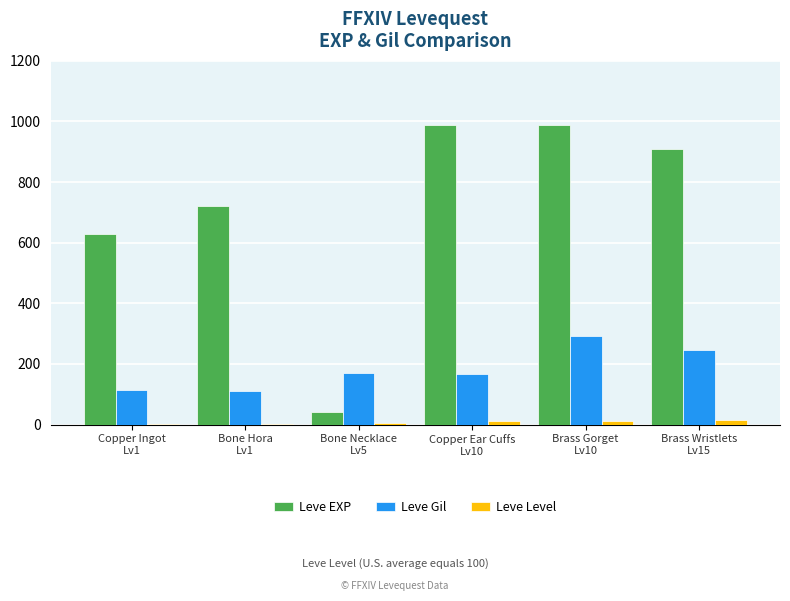

The Leve Gil series shows 293 at Brass Gorget
Lv10. True or false?

True